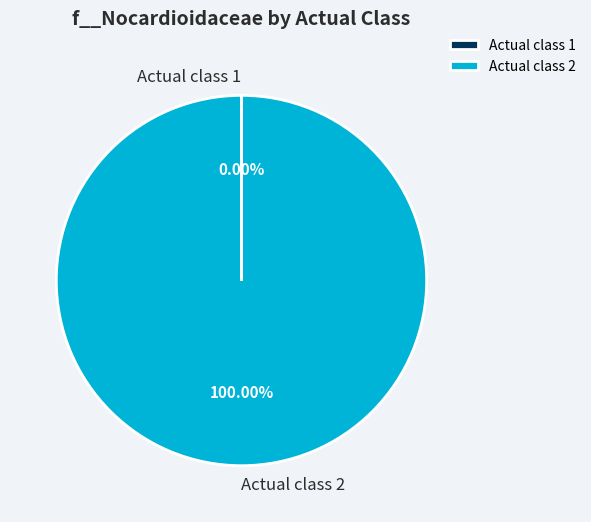

Is there any slice that represents more than half of the pie?

Yes